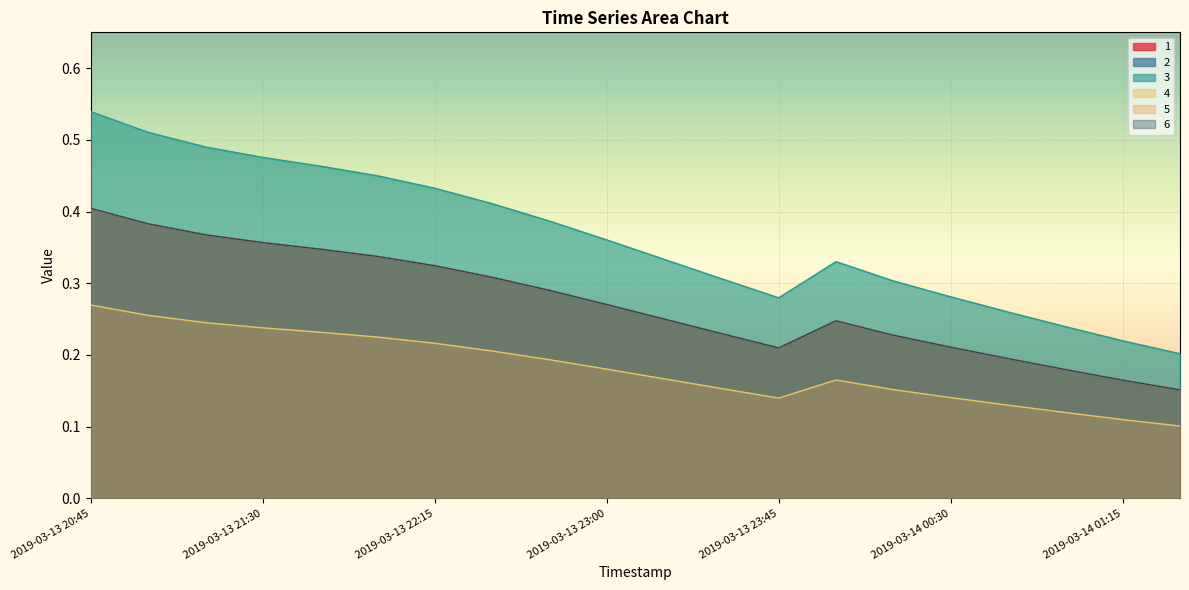

What is the label of the 10th point from the left?

2019-03-13 23:00